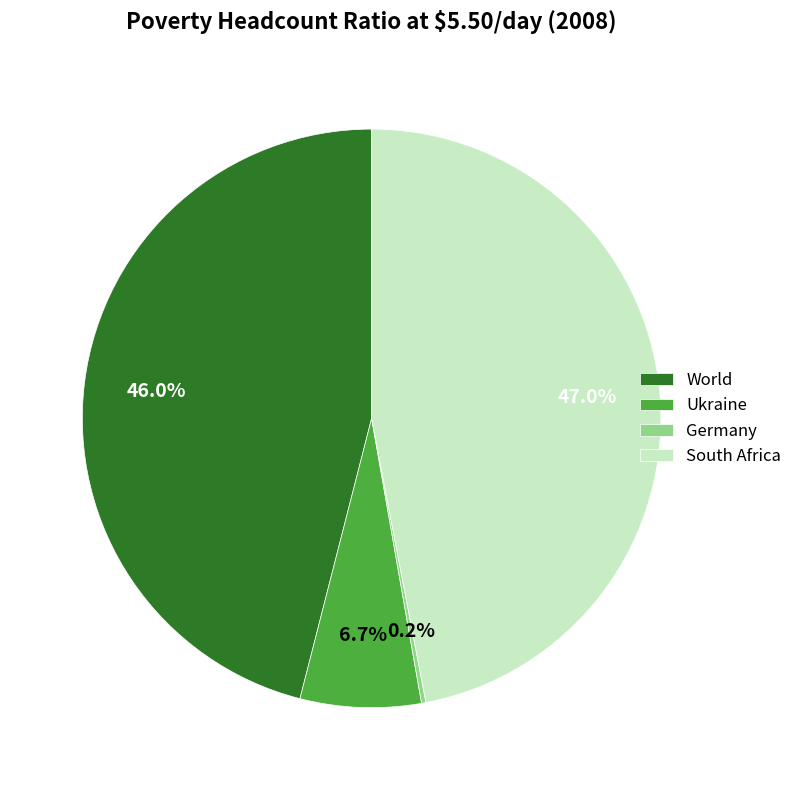

To the nearest percent, what is the difference between the largest and smallest slice percentages?

47%